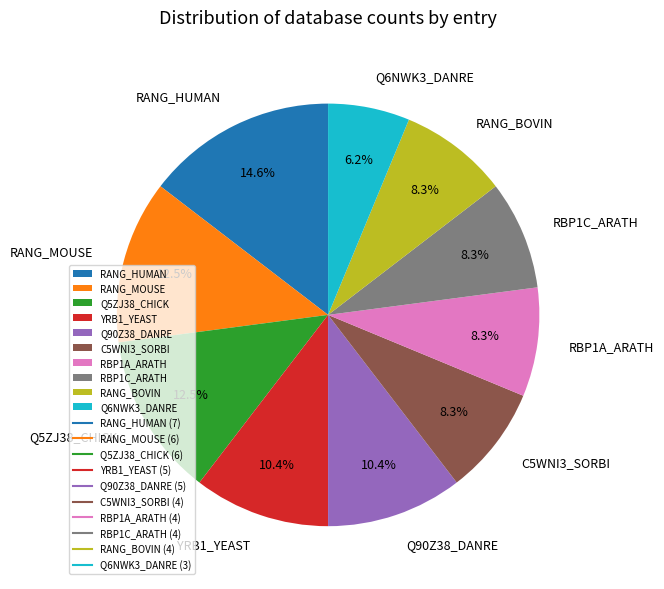

How many slices are in this pie chart?

10